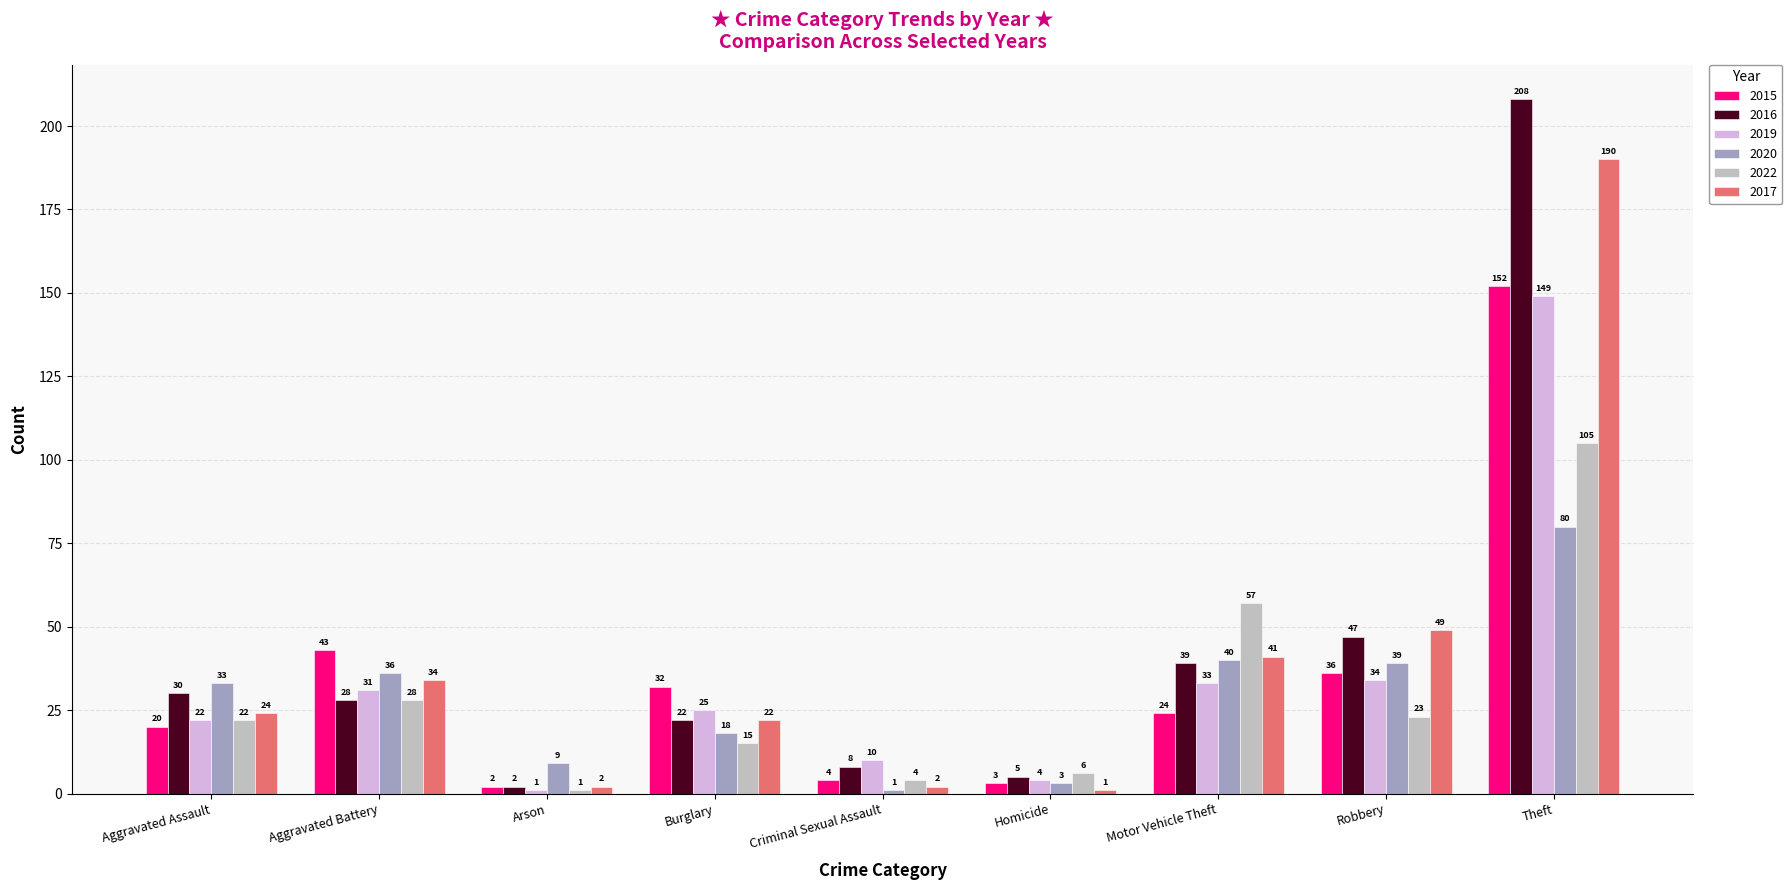

Count the number of categories in the chart.

9